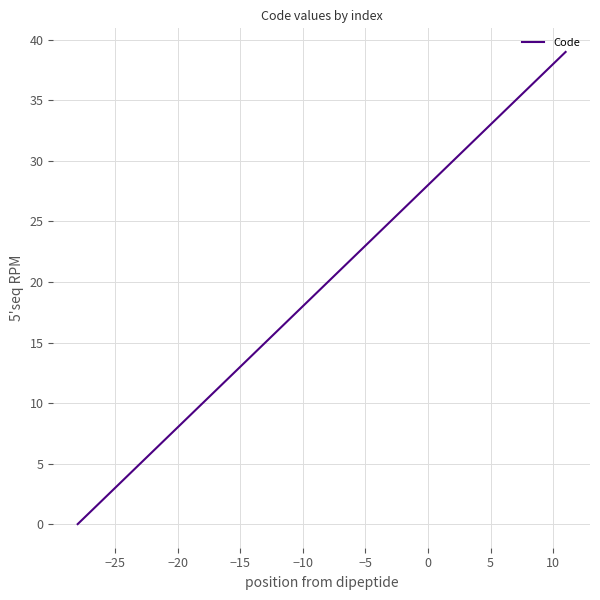

What is the greatest value displayed?

39